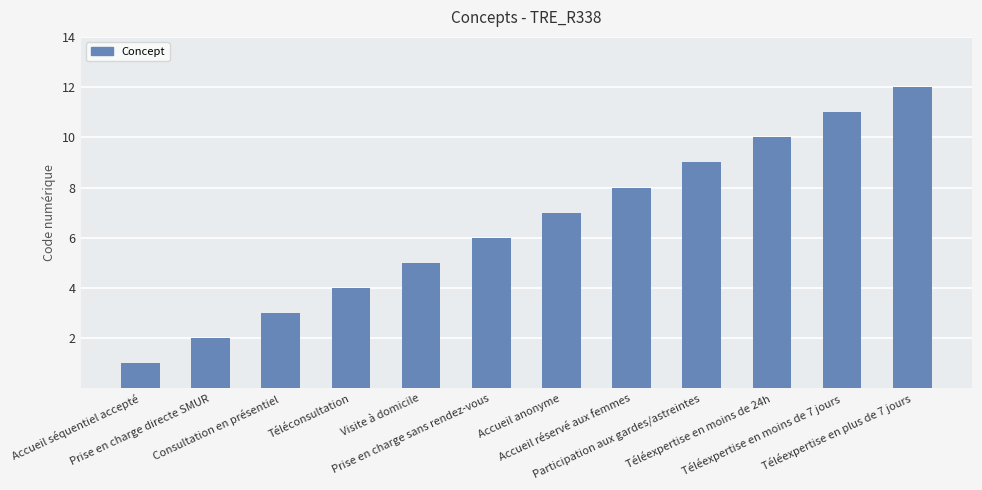

Reading left to right, extract all data points from this chart.

Accueil séquentiel accepté=1	Prise en charge directe SMUR=2	Consultation en présentiel=3	Téléconsultation=4	Visite à domicile=5	Prise en charge sans rendez-vous=6	Accueil anonyme=7	Accueil réservé aux femmes=8	Participation aux gardes/astreintes=9	Téléexpertise en moins de 24h=10	Téléexpertise en moins de 7 jours=11	Téléexpertise en plus de 7 jours=12